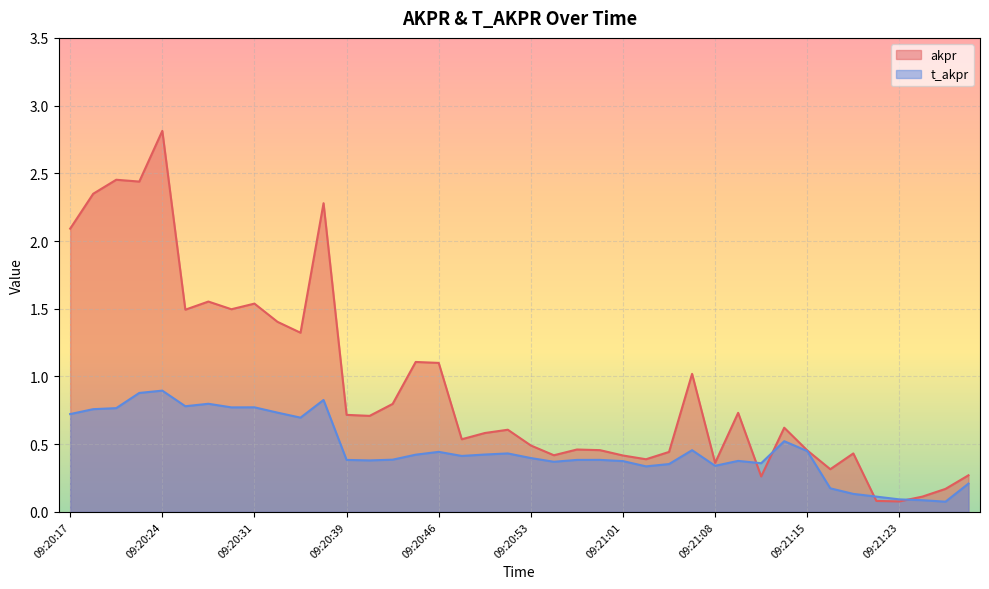

Is it true that t_akpr equals 0.9 at 09:20:24?

True